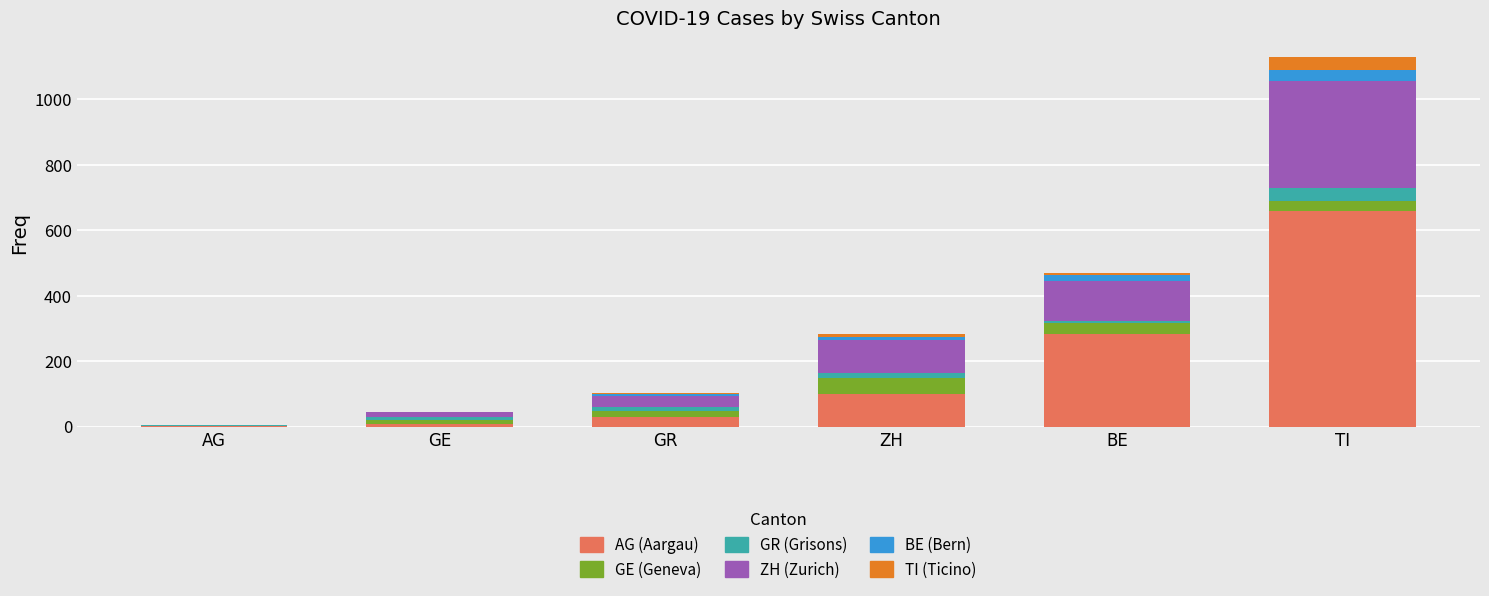

How many data points does each series have?

6